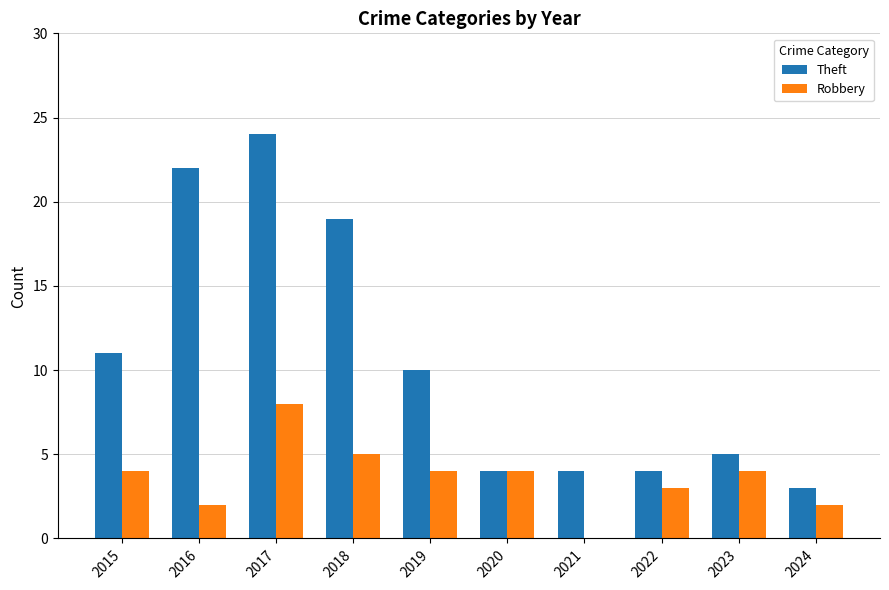

What is the maximum value for Theft?

24